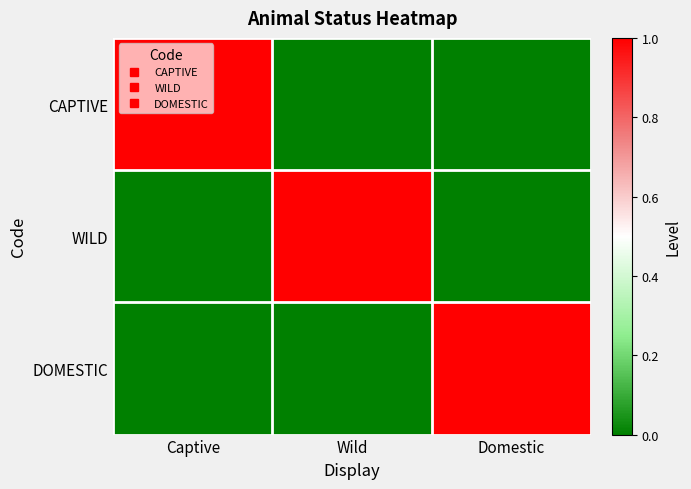

Which has a higher value, Captive or Domestic?

Captive